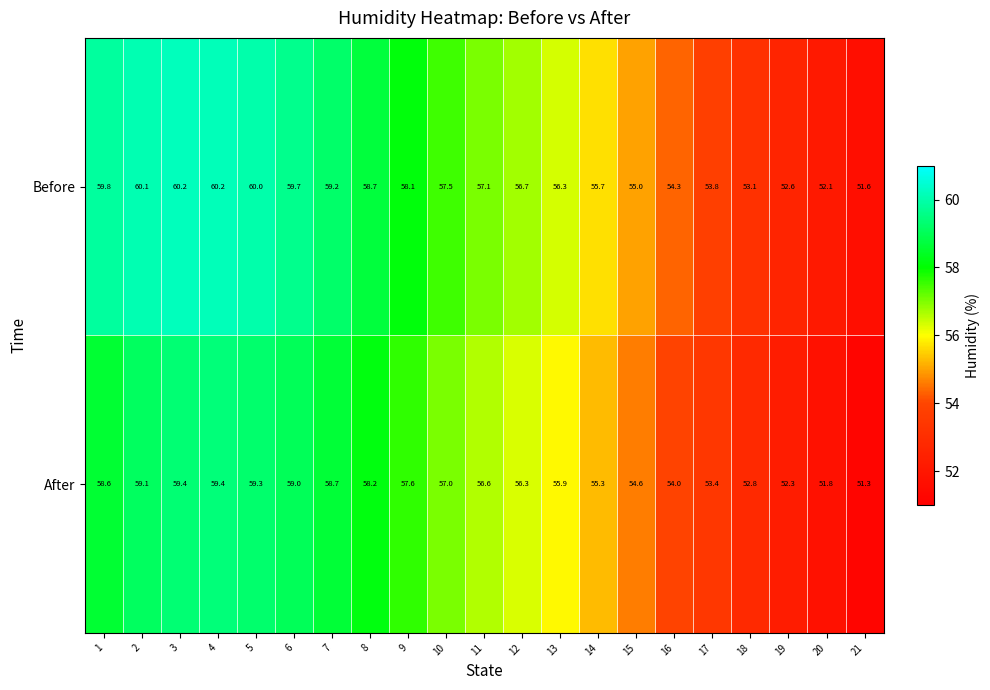

List the series in order of their overall mean, lowest first.

After, Before